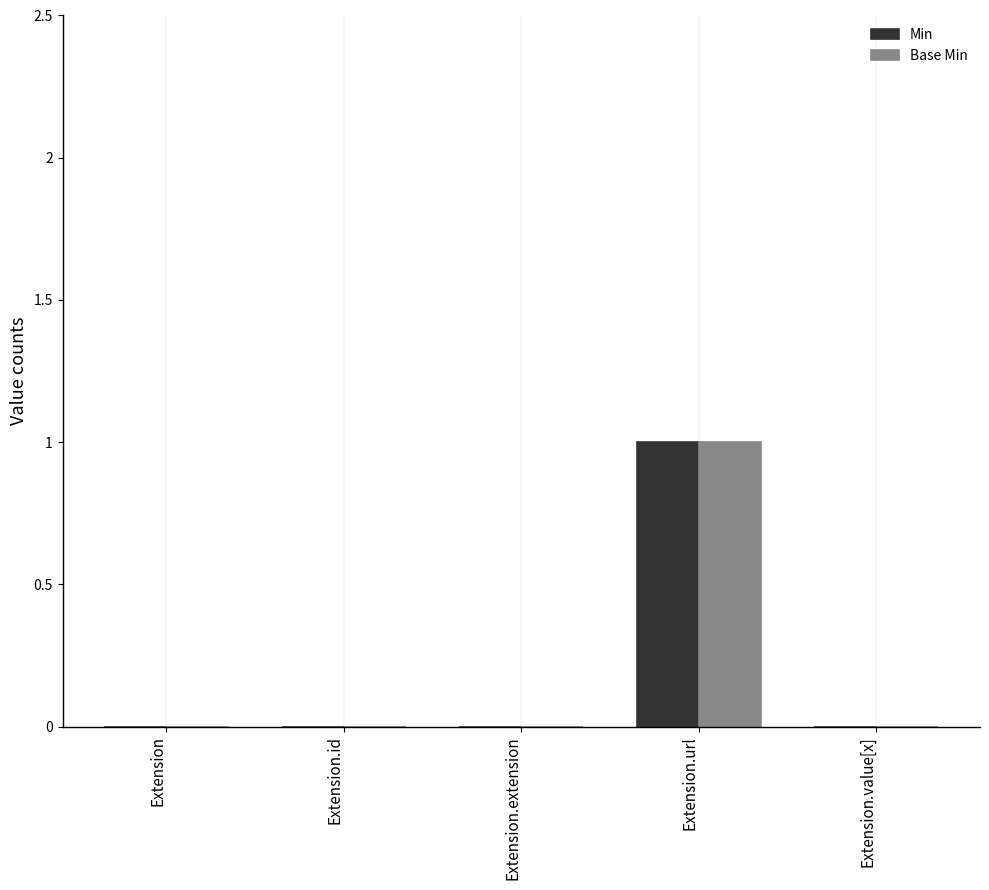

The Base Min series shows 1 at Extension.url. True or false?

True